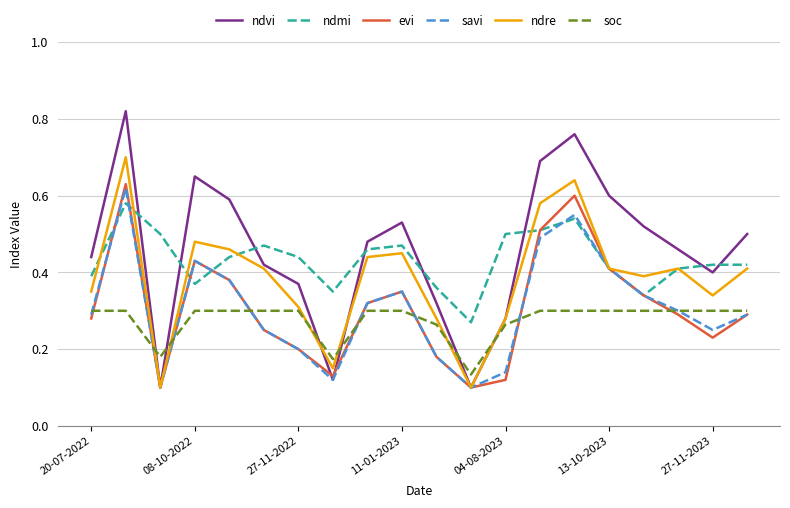

Which series has the largest range (max minus min)?

ndvi